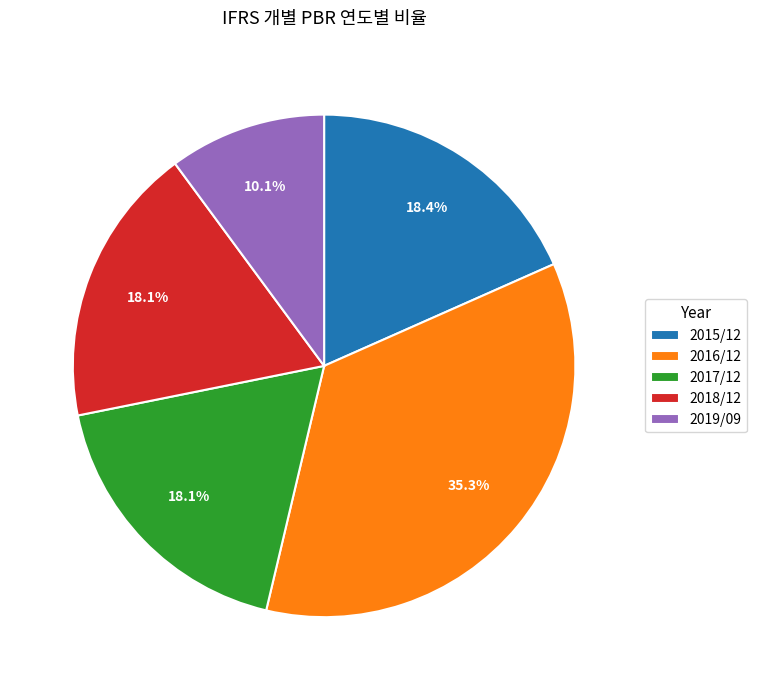

How many slices are in this pie chart?

5